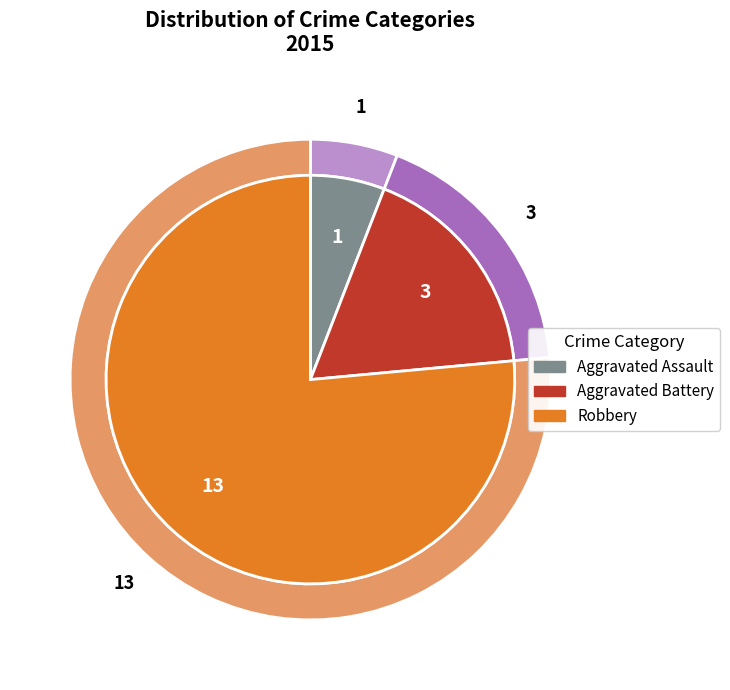

To the nearest percent, what percentage of the pie is Aggravated Battery?

18%